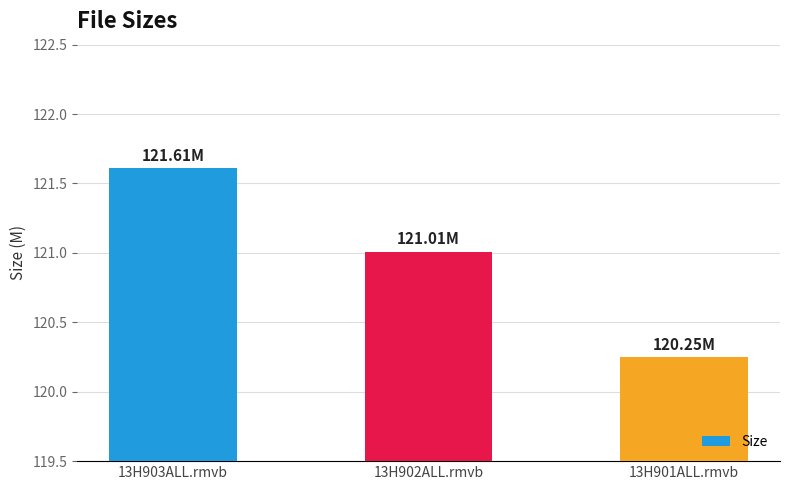

Is it true that the value at 13H901ALL.rmvb is 55.5?

False